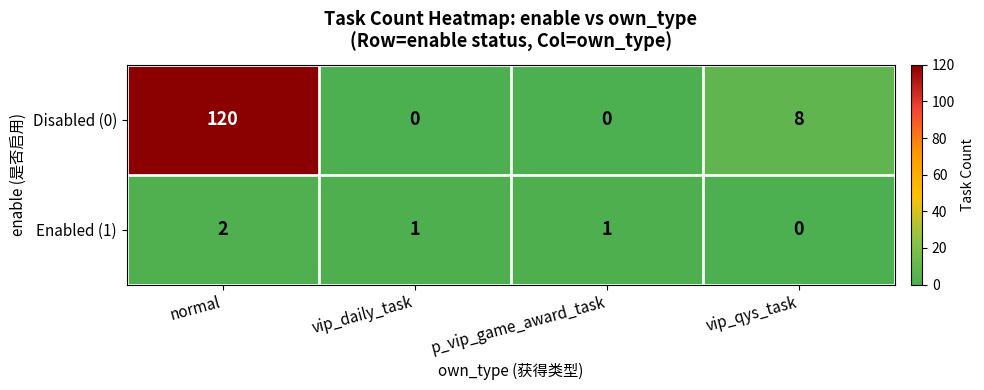

At which label does Disabled (0) first exceed 8?

normal